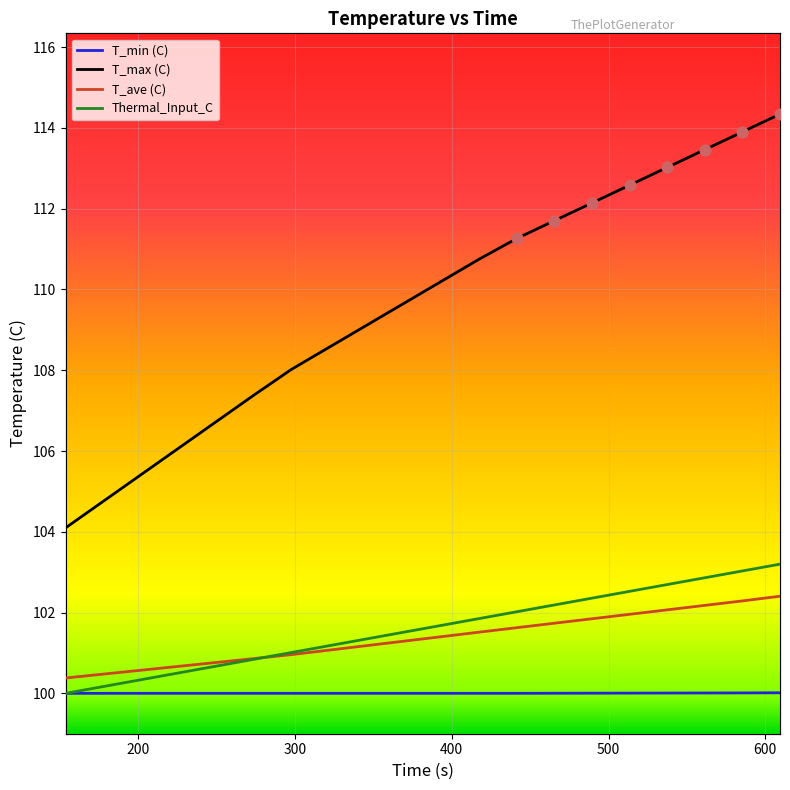

Which series has the widest spread of Y values?

T_max (C)